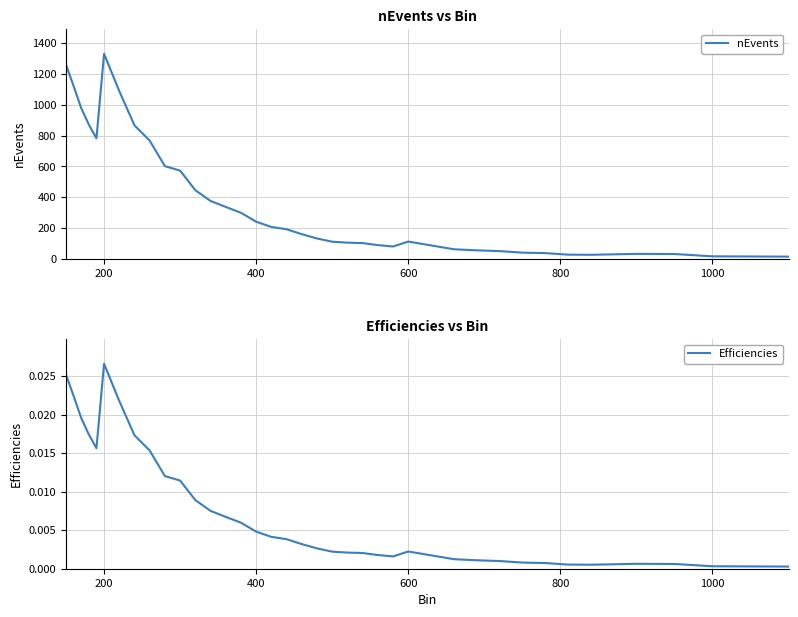

How many interior local valleys does the Efficiencies series have?

3